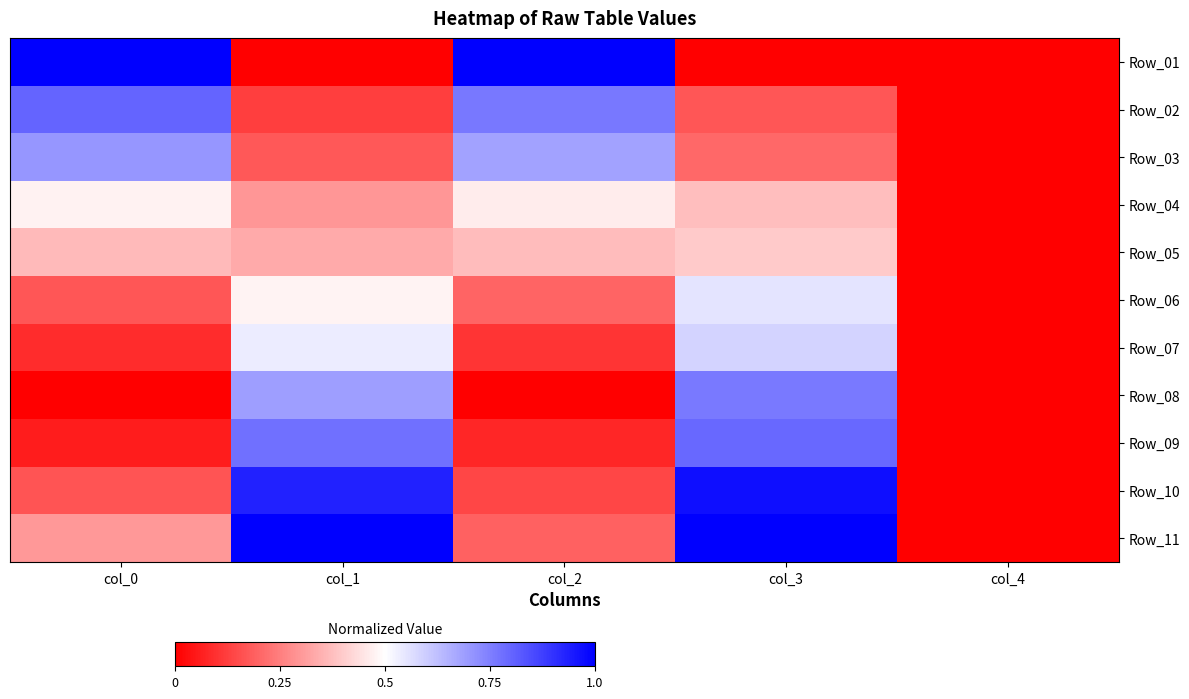

At which category is the sum across all series the highest?

col_3